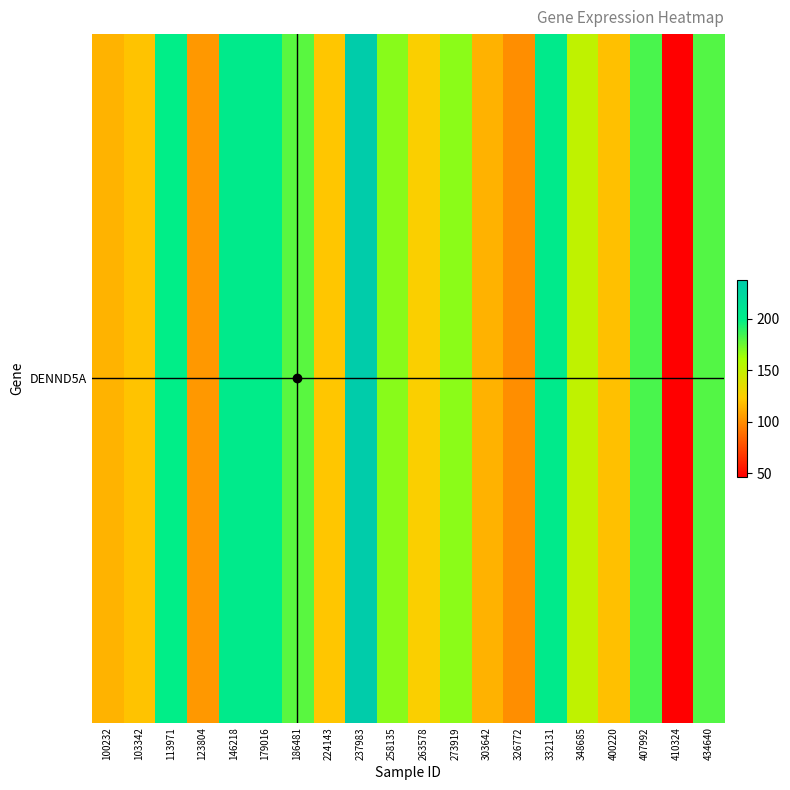

Which category has the highest value across all series?

237983